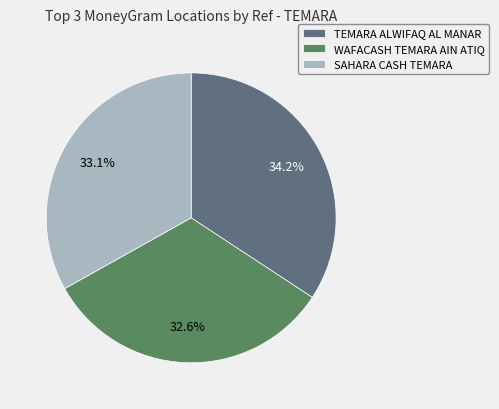

What portion of the pie excludes TEMARA ALWIFAQ AL MANAR?

65.8%